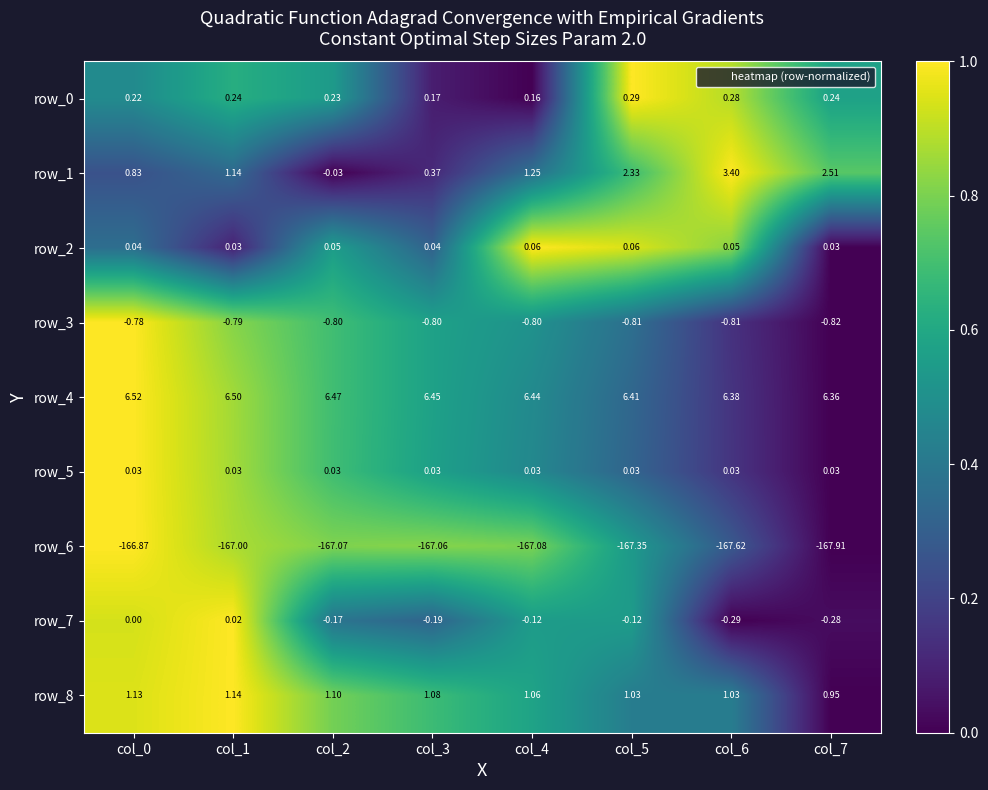

Is the value of row_7 at col_5 greater than the value of row_5 at col_0?

No